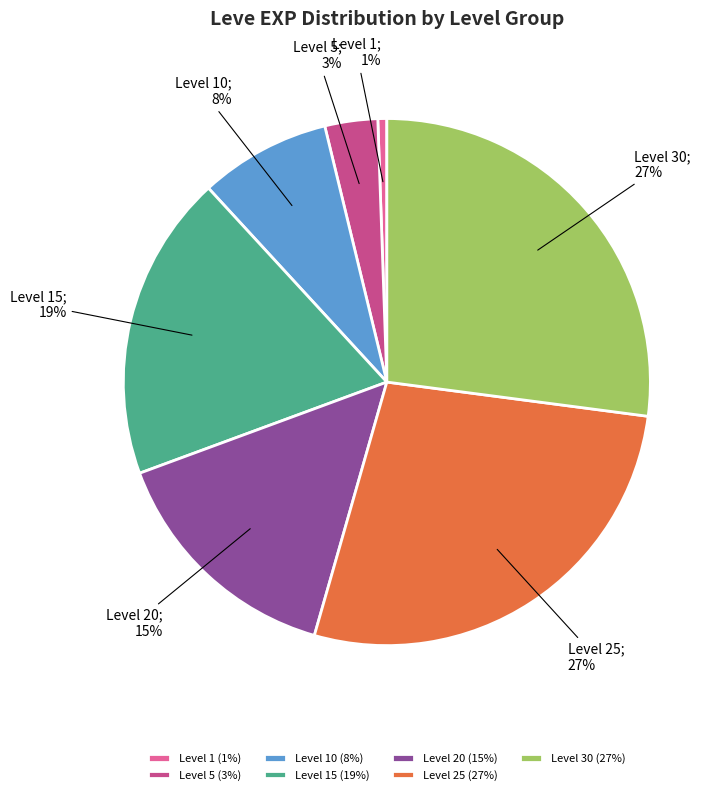

What is the smallest slice in the pie chart?

Level 1 (1%)